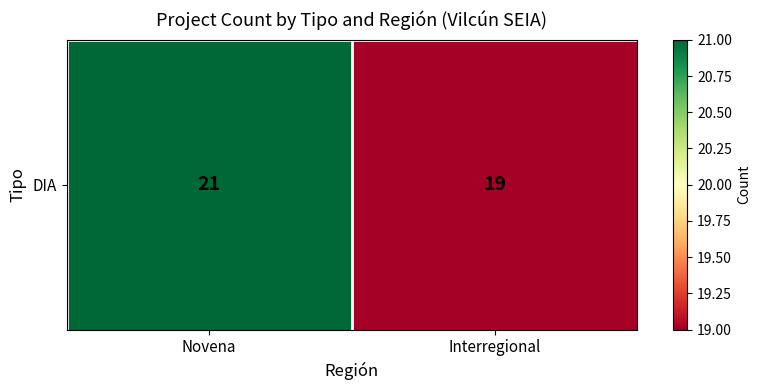

List the labels in order of value, smallest first.

Interregional, Novena